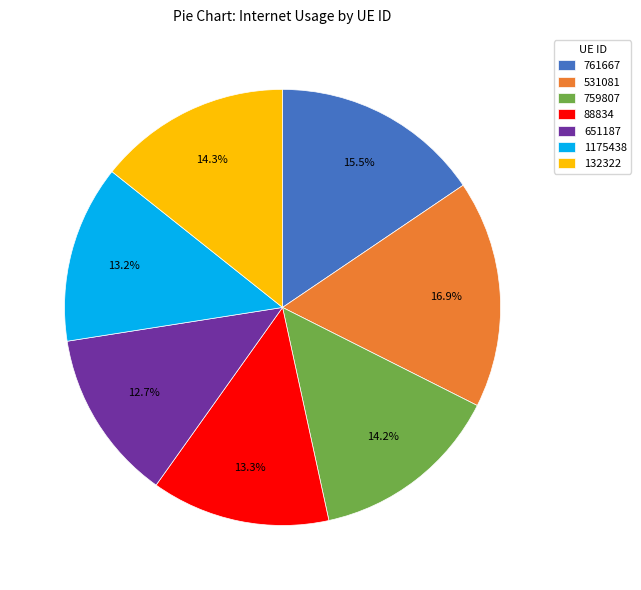

To the nearest percent, what percentage of the pie is 759807?

14%